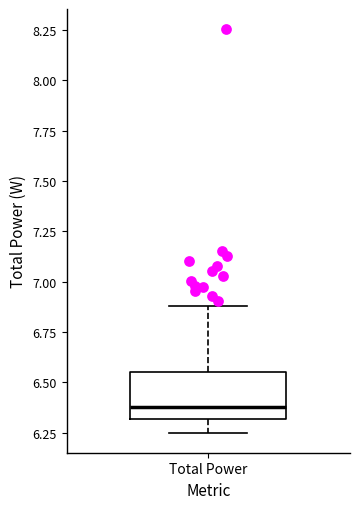

Read this box plot against the y-axis: the position of the median line, the range covered by the box, and the ends of both whiskers. The values are not printed on the chart, so give them approximately, as read against the axis.

median 6.40, box 6.30 to 6.55, whiskers 6.25 to 6.90